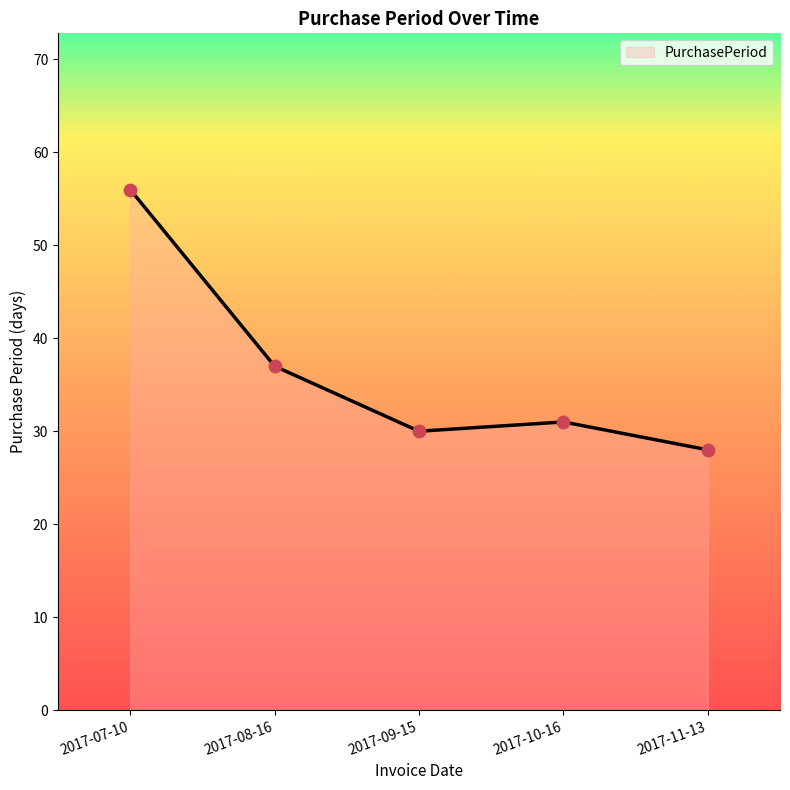

What is the ratio of the value at 2017-11-13 to the value at 2017-10-16?

0.9